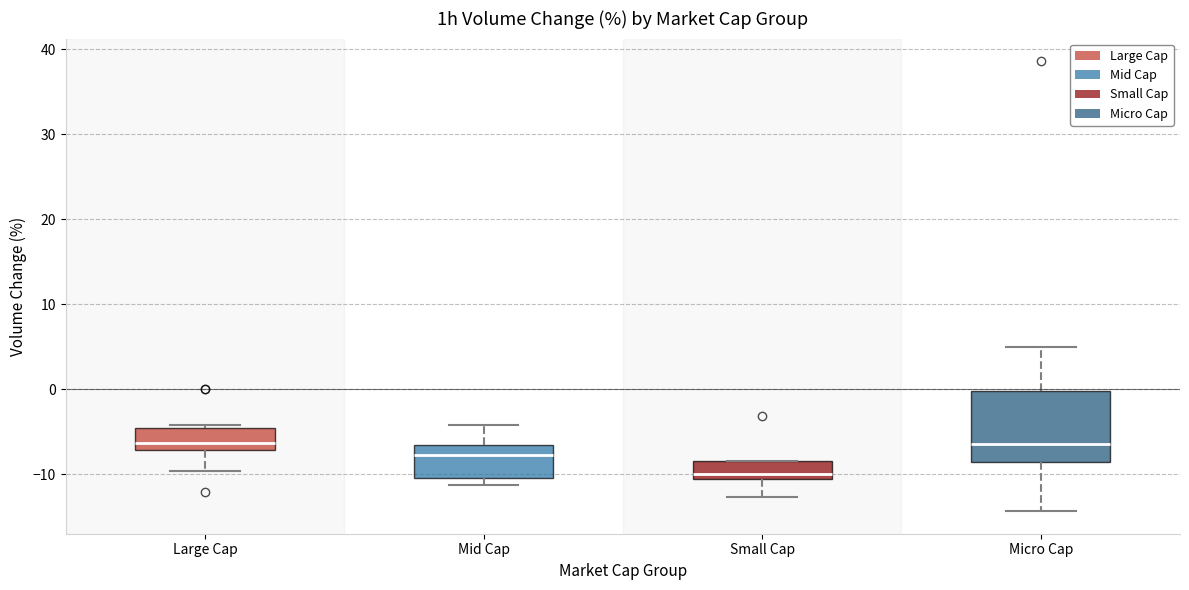

Reading left to right, transcribe this box plot: for each box, give where its median line is, the range the box spans, and where its two whiskers end, as read against the y-axis. The values are not printed on the chart, so give them approximately, as read against the axis.

Large Cap: median -6, box -7 to -5, whiskers -10 to -4
Mid Cap: median -8, box -10 to -6, whiskers -11 to -4
Small Cap: median -10, box -11 to -8, whiskers -13 to -8
Micro Cap: median -6, box -9 to 0, whiskers -14 to 5